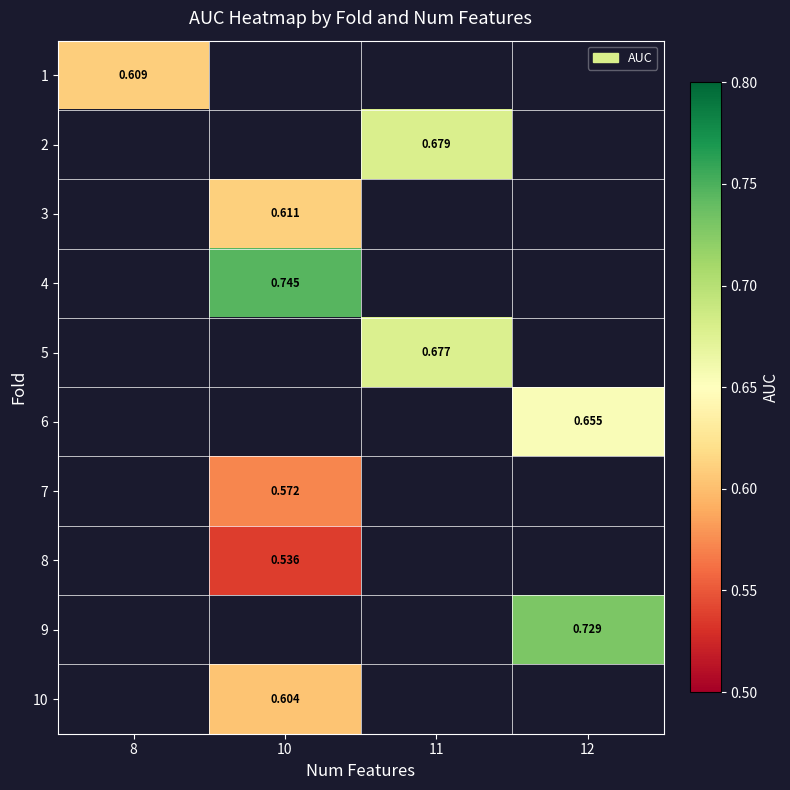

Is the value of 6 at 12 greater than the value of 3 at 10?

Yes